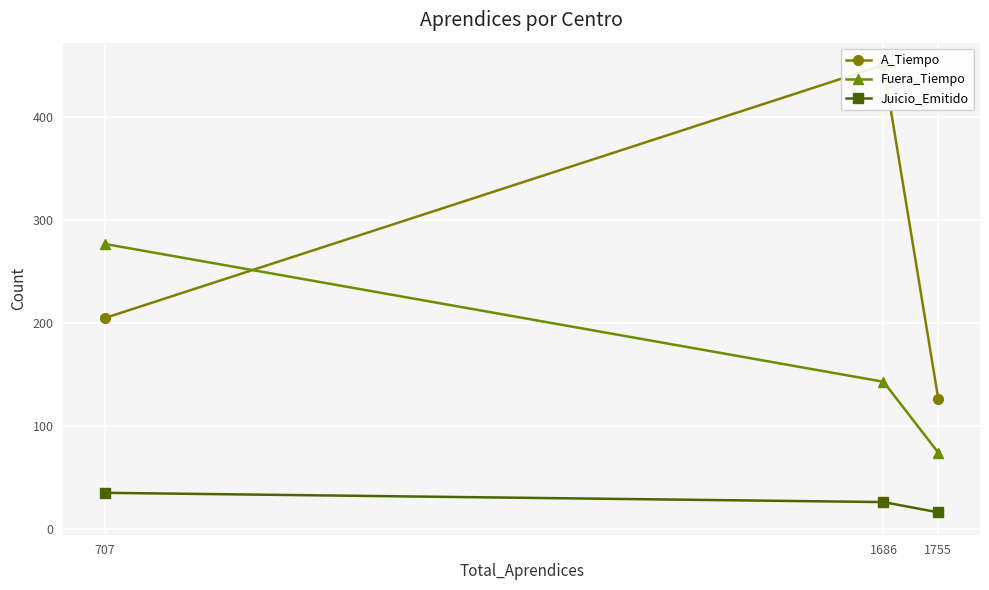

True or false: Fuera_Tiempo has a value of 41 at 1686.

False